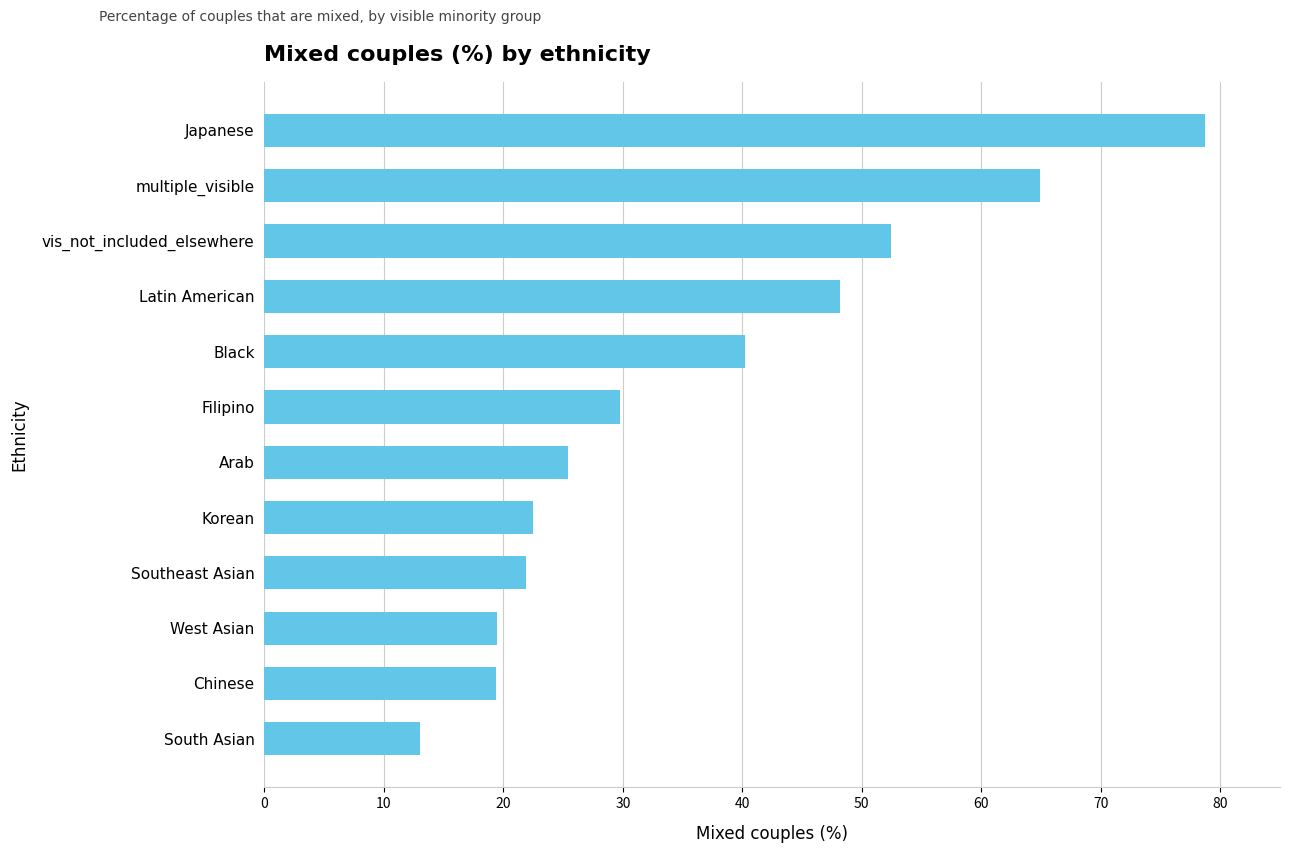

How many data points does each series have?

12